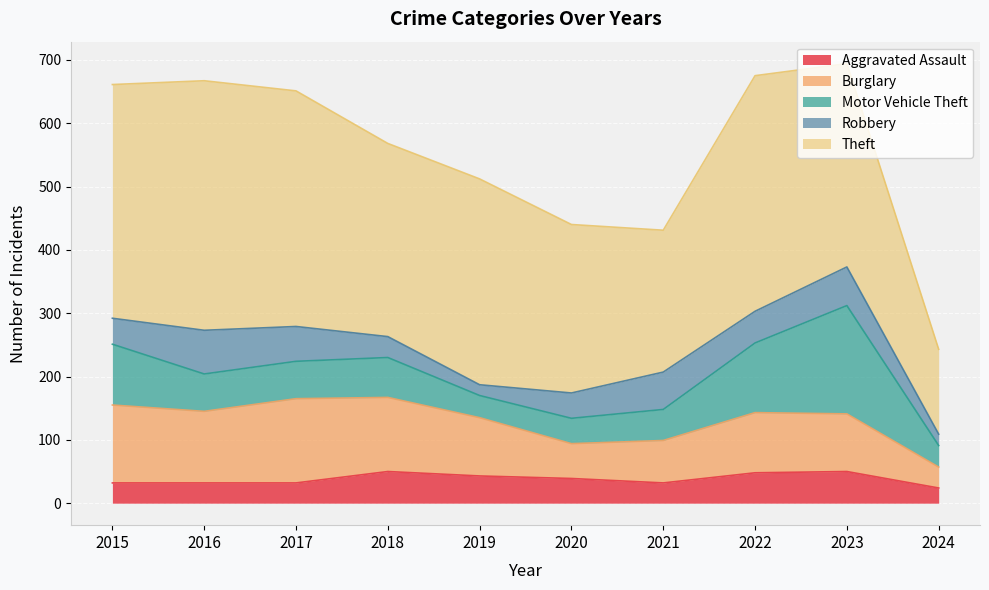

What is the spread (max minus min) of values at 2018?

272